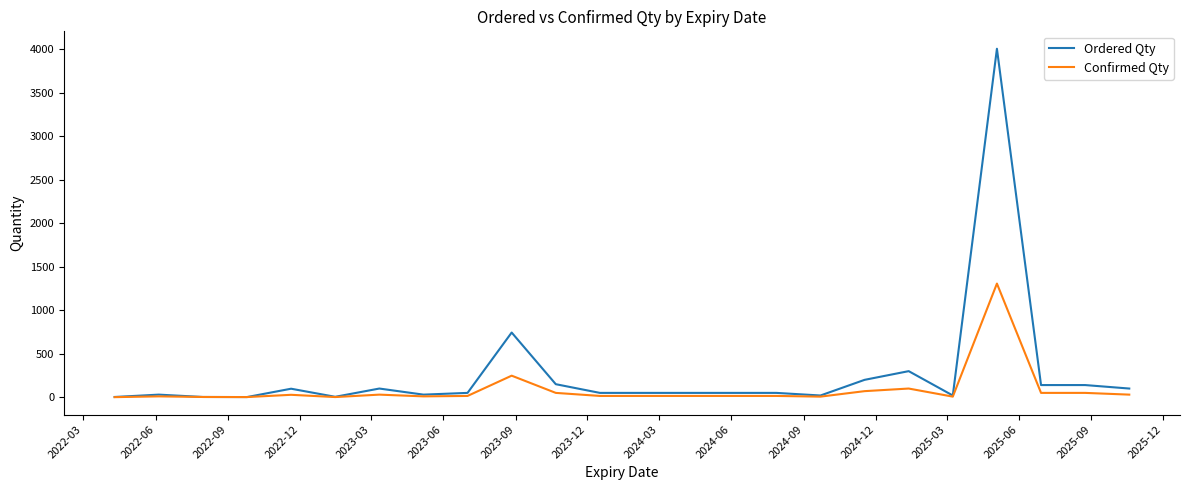

The Ordered Qty series shows 1 at 21. True or false?

False